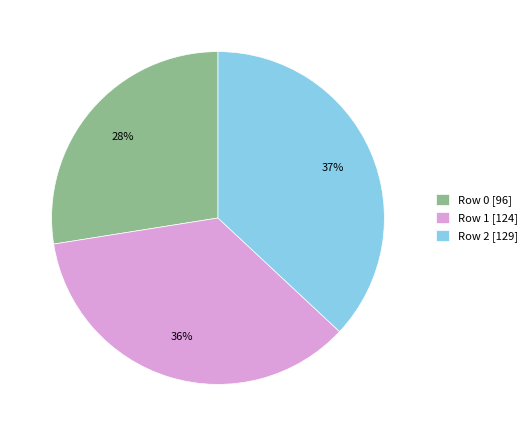

Do Row 0 [96] and Row 2 [129] together represent more than half of the pie?

Yes